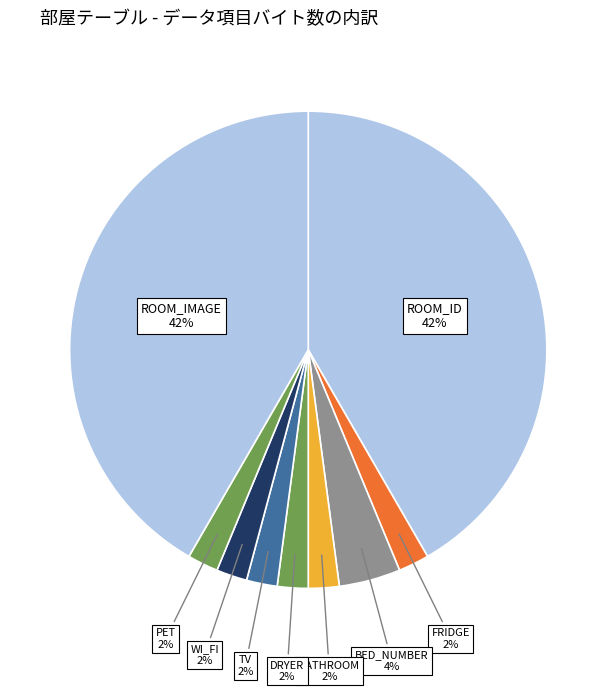

What is the ratio of the value at TV to the value at BATHROOM?

1.0